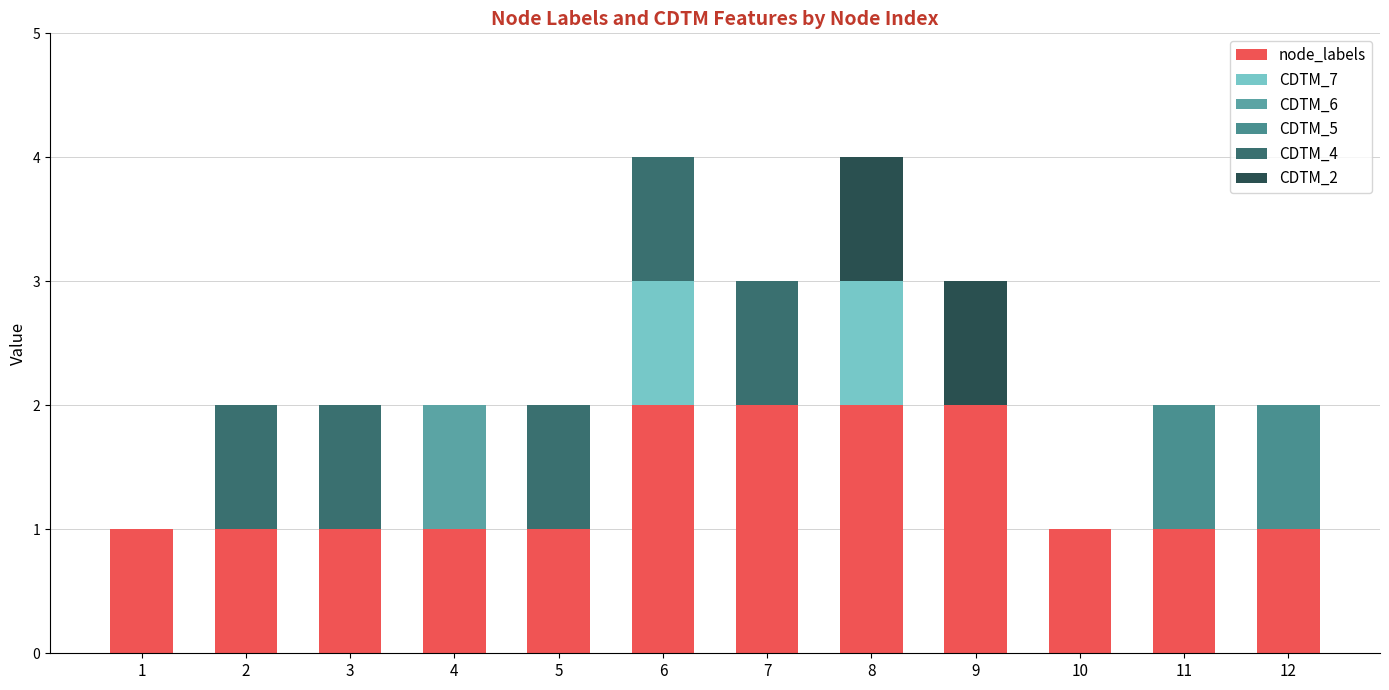

Count the number of data series in this chart.

6